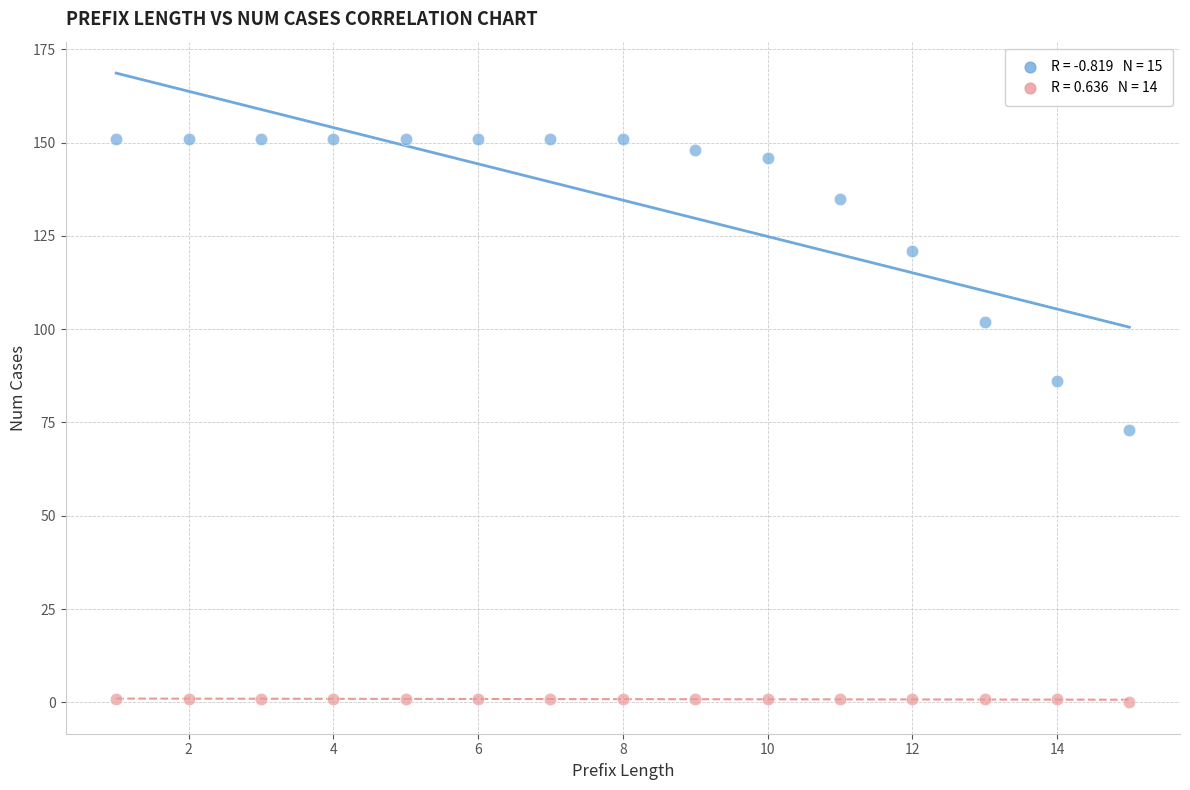

Across all series, what Y value is closest to 75?

73.0